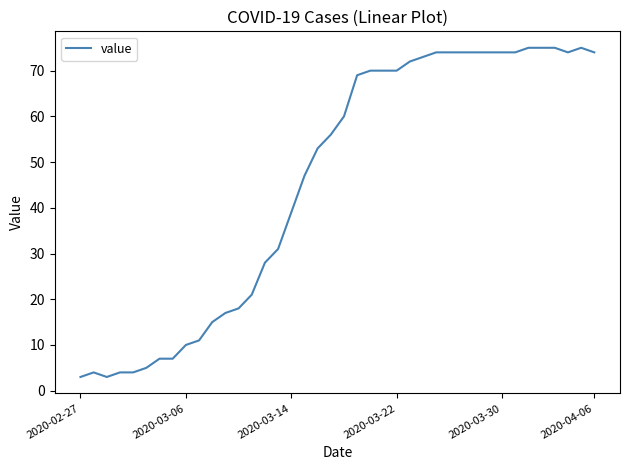

What is the smallest value displayed?

3